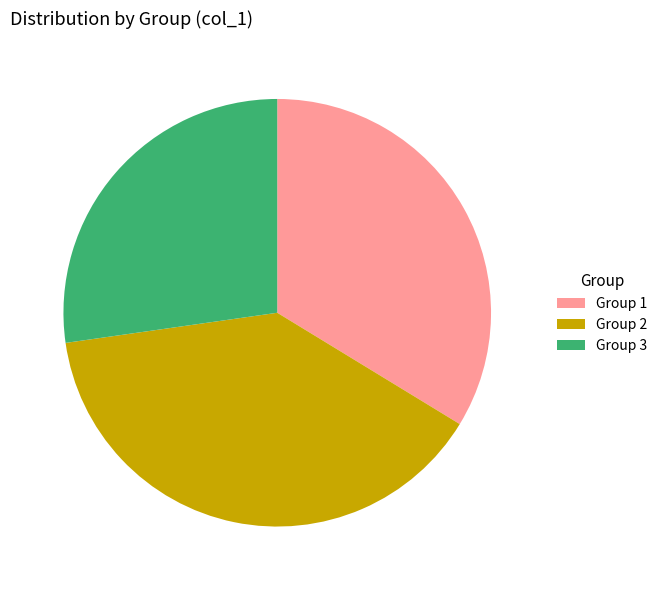

The Group 3 slice represents 27% of the pie. True or false?

True